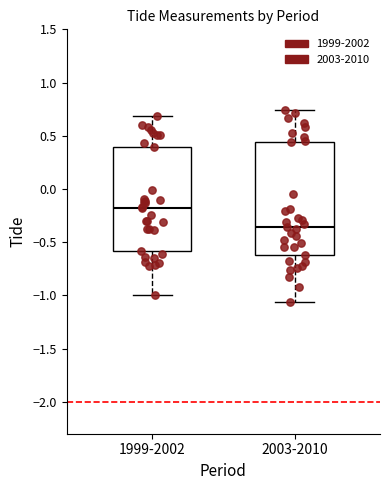

Reading left to right, read every box against the y-axis: the position of its median line, the range the box covers, and the ends of its whiskers. The values are not printed on the chart, so give them approximately, as read against the axis.

1999-2002: median -0.20, box -0.60 to 0.40, whiskers -1.00 to 0.70
2003-2010: median -0.35, box -0.60 to 0.45, whiskers -1.05 to 0.75